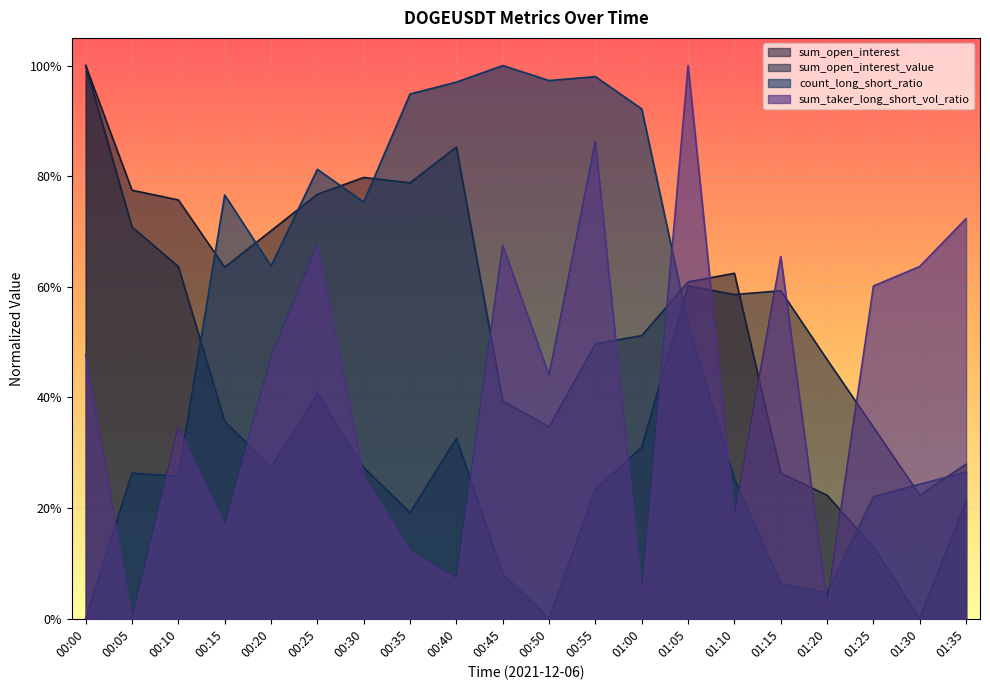

In count_long_short_ratio, how many points are lower than both neighbors (excluding endpoints)?

5